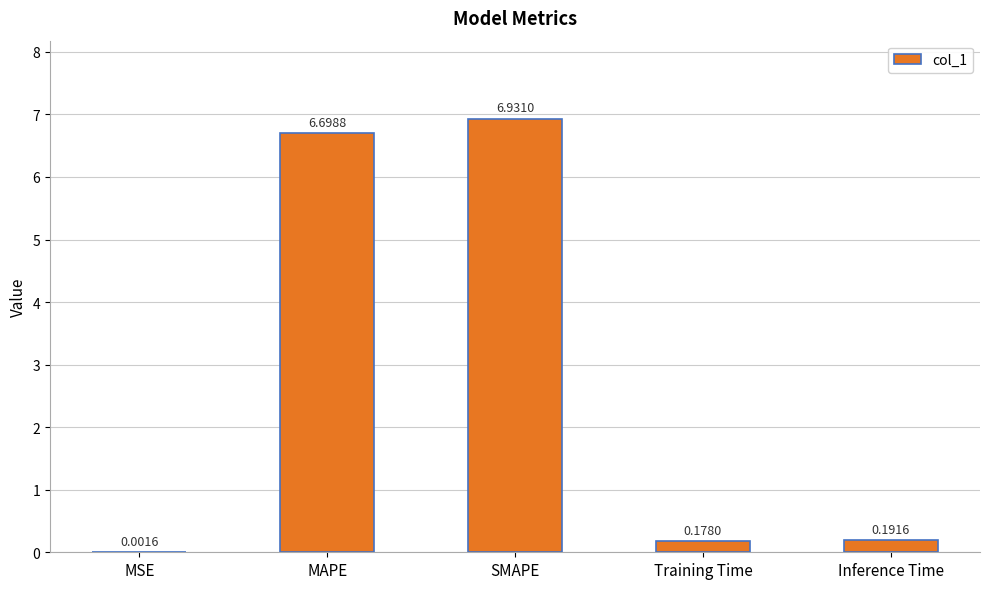

Is it true that the value at SMAPE is 6.9?

True